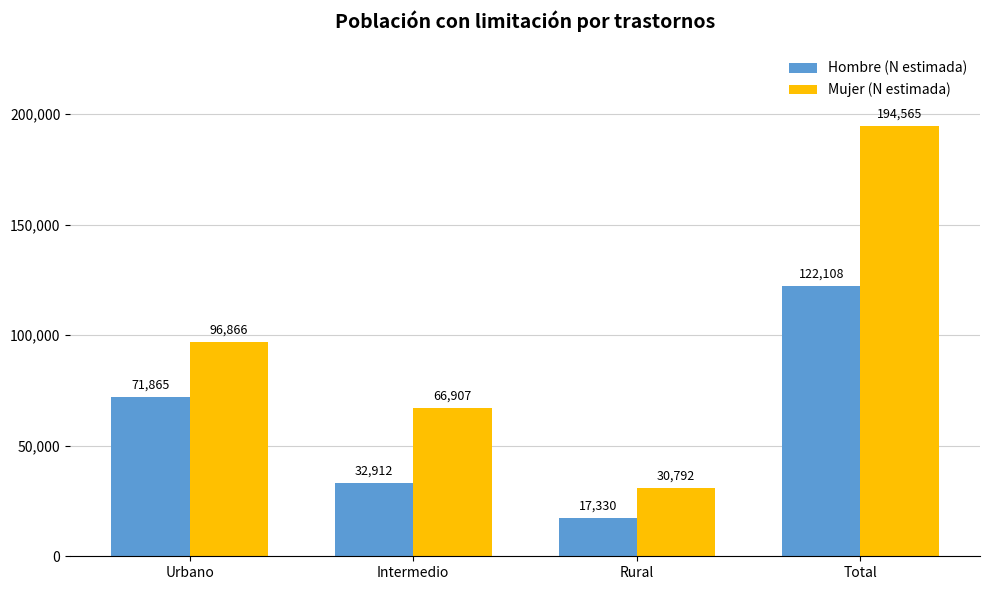

Which series has the largest range (max minus min)?

Mujer (N estimada)